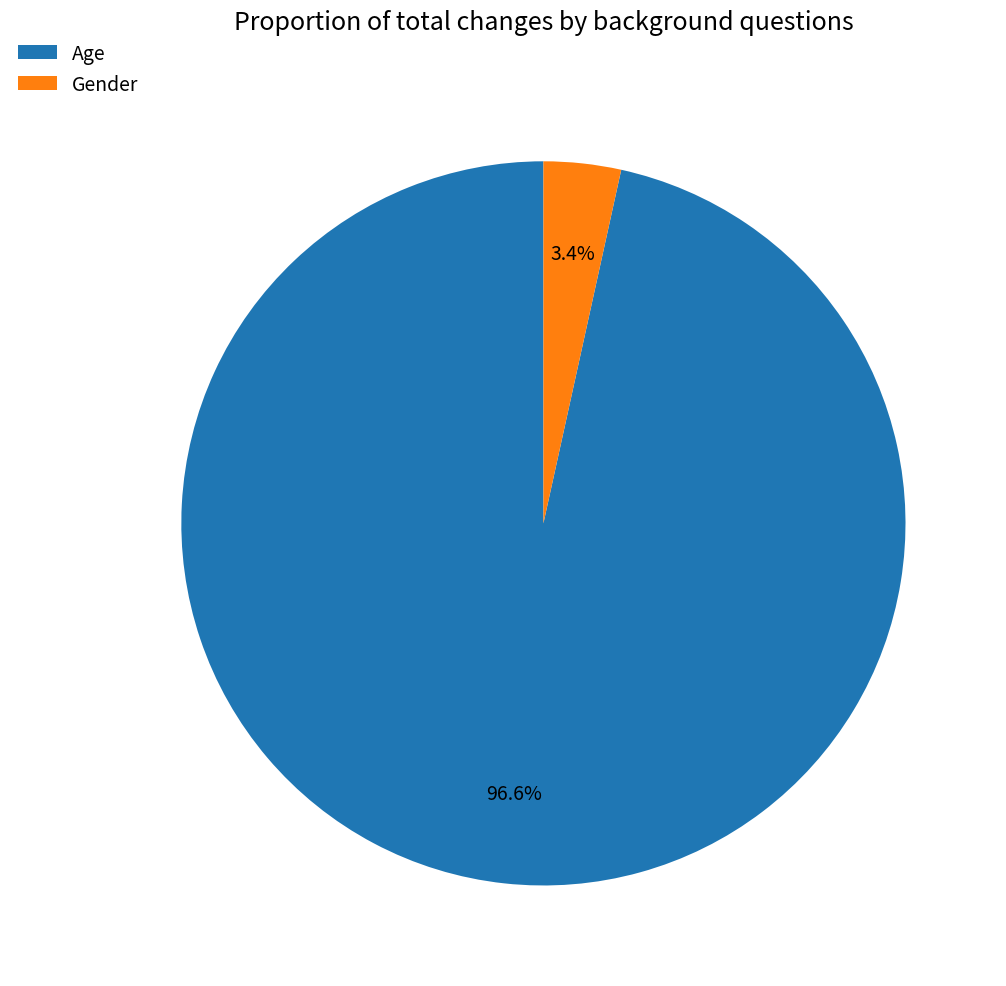

To the nearest percent, what is the difference between the Gender and Age slice percentages?

93%